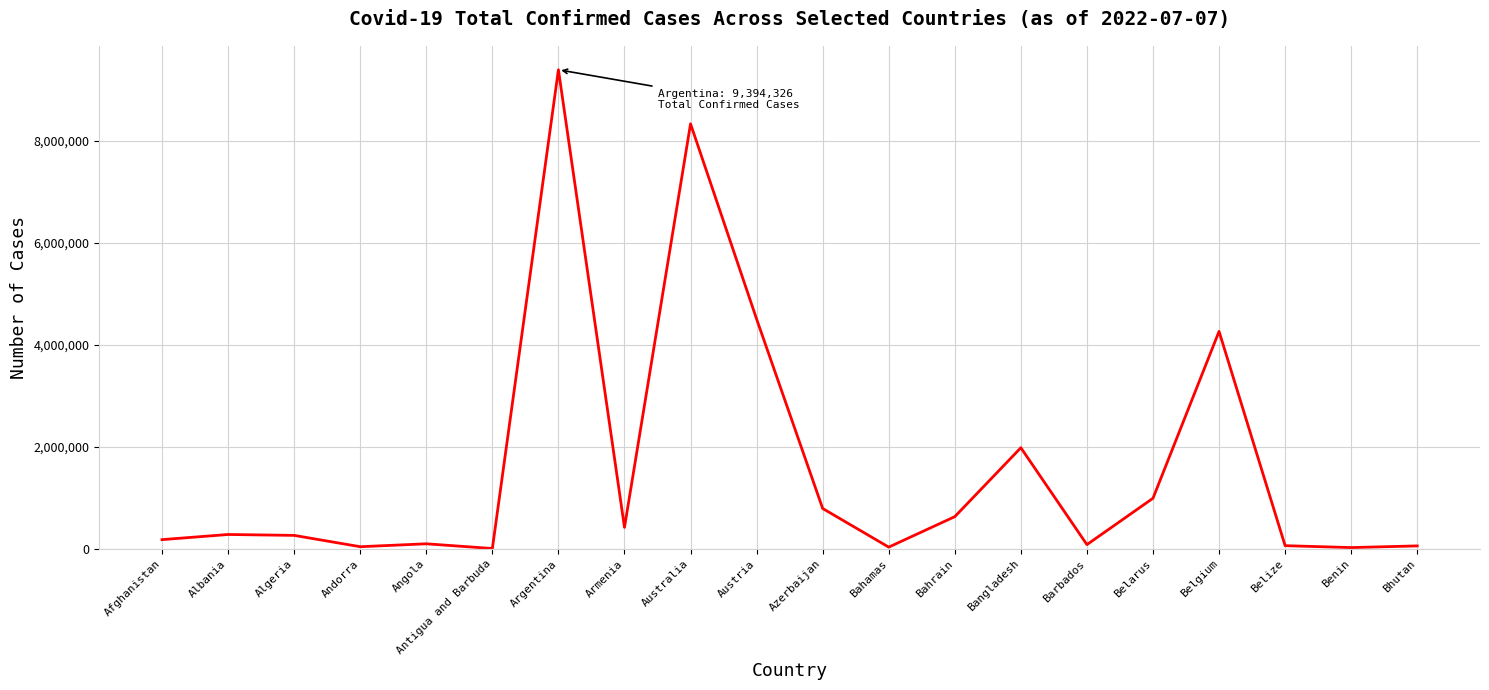

At which category does the chart reach its peak across all series?

Argentina